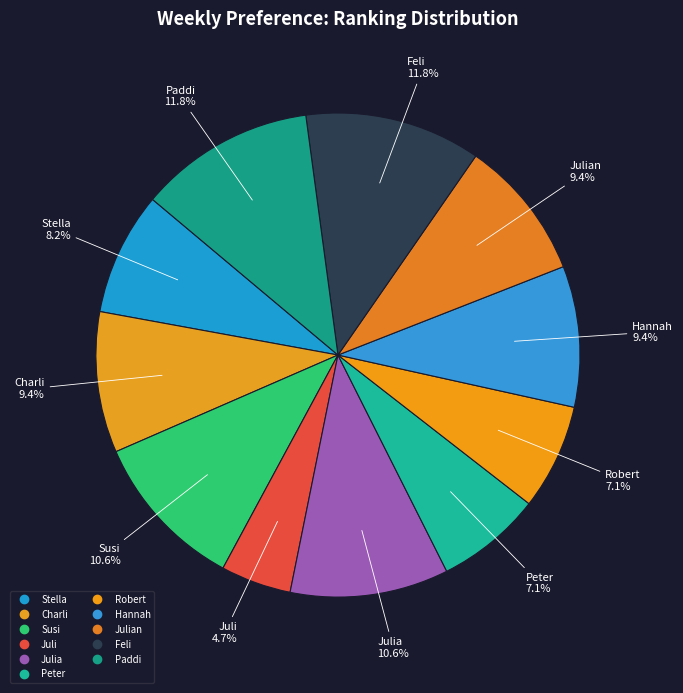

How many slices are in this pie chart?

11